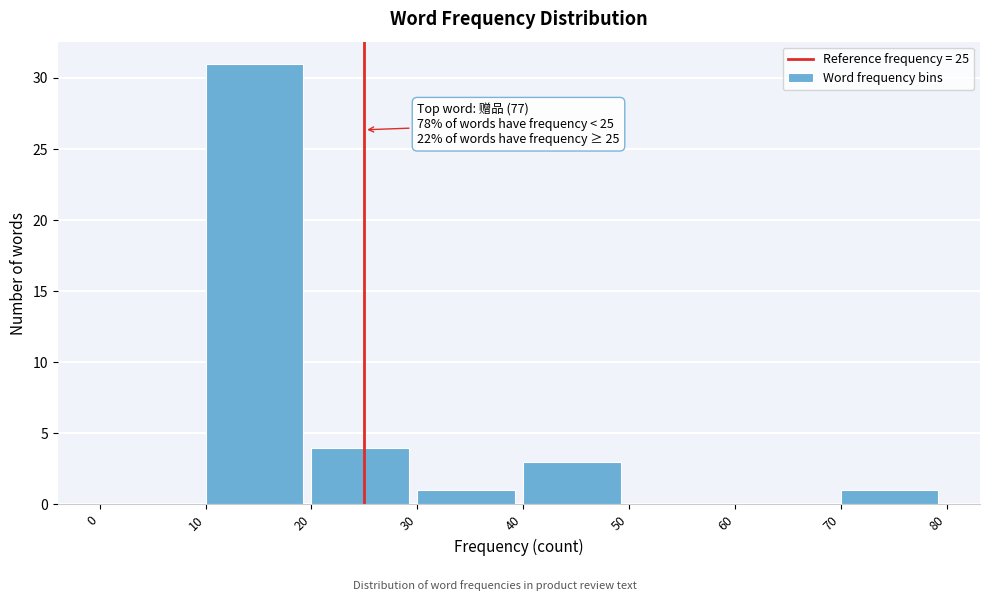

Which range on the x-axis has the tallest bar?

10 to 20